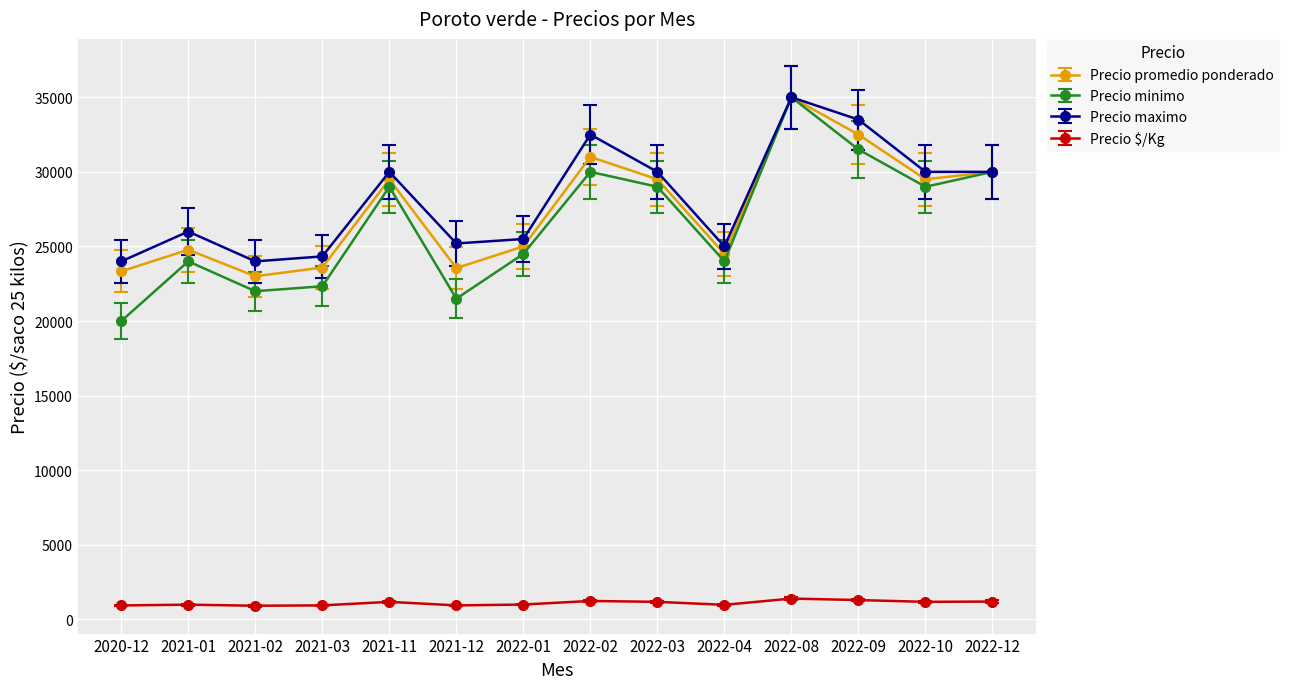

How many series are shown in this chart?

4